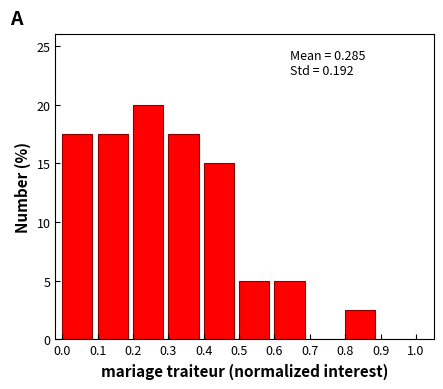

Which range on the x-axis has the tallest bar?

0.2 to 0.3